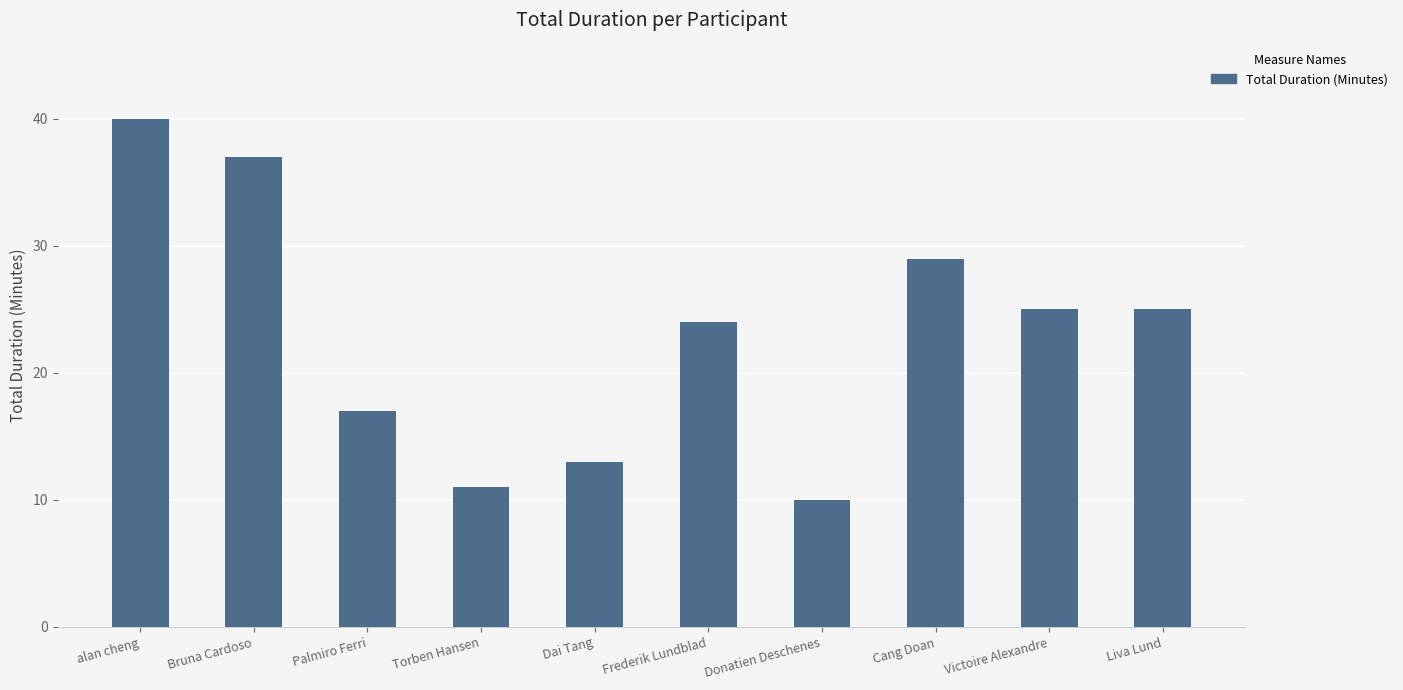

Where does the data first go above 25?

alan cheng